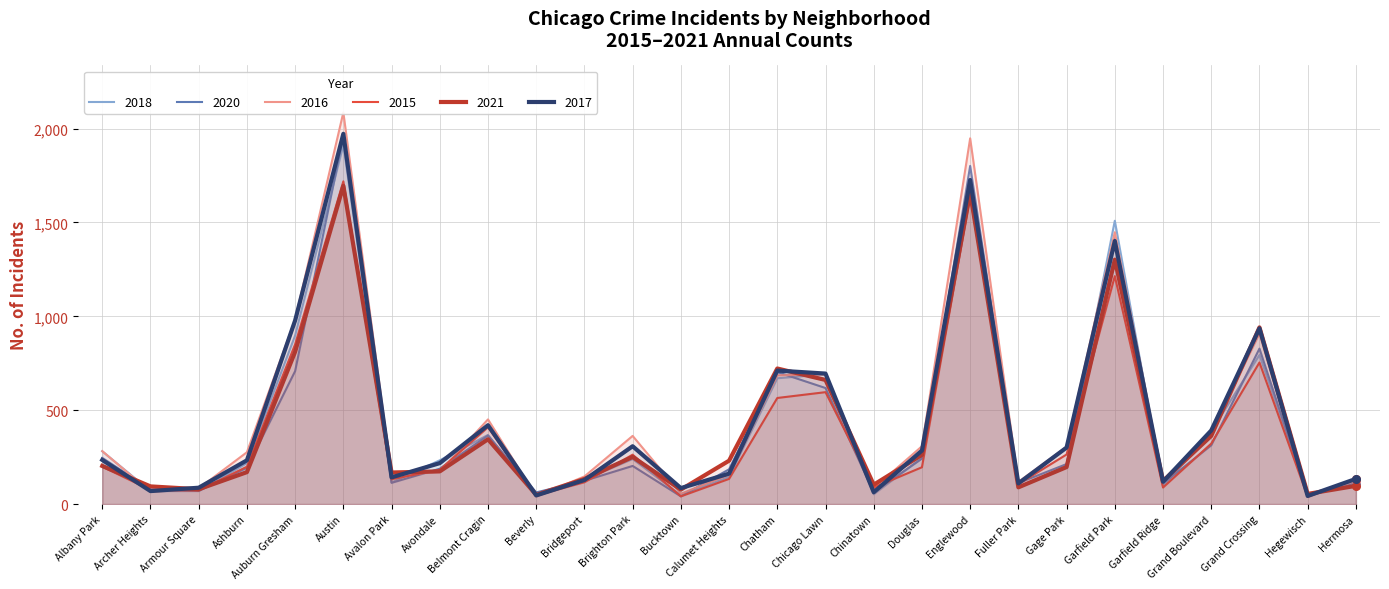

What is the total value across all series at Grand Boulevard?

2162